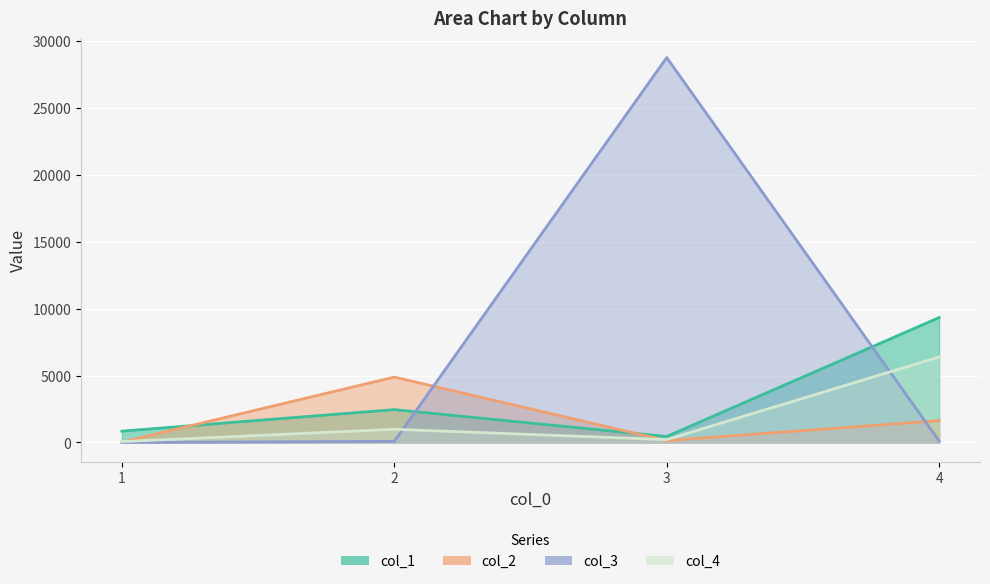

What is the difference between the col_4 values at 2 and 1?

922.2